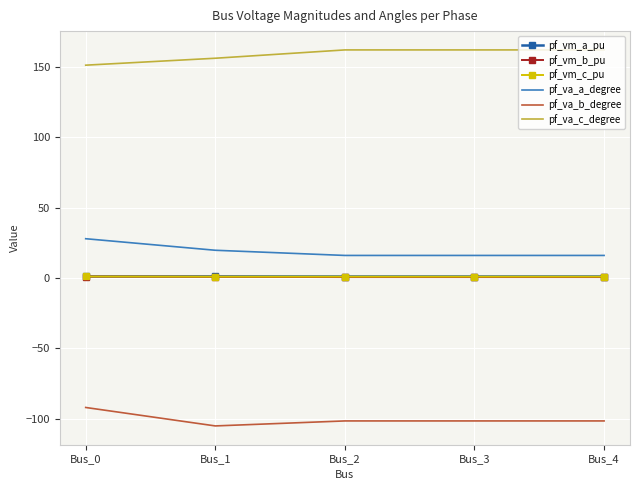

What is the total value across all series at Bus_4?

78.6